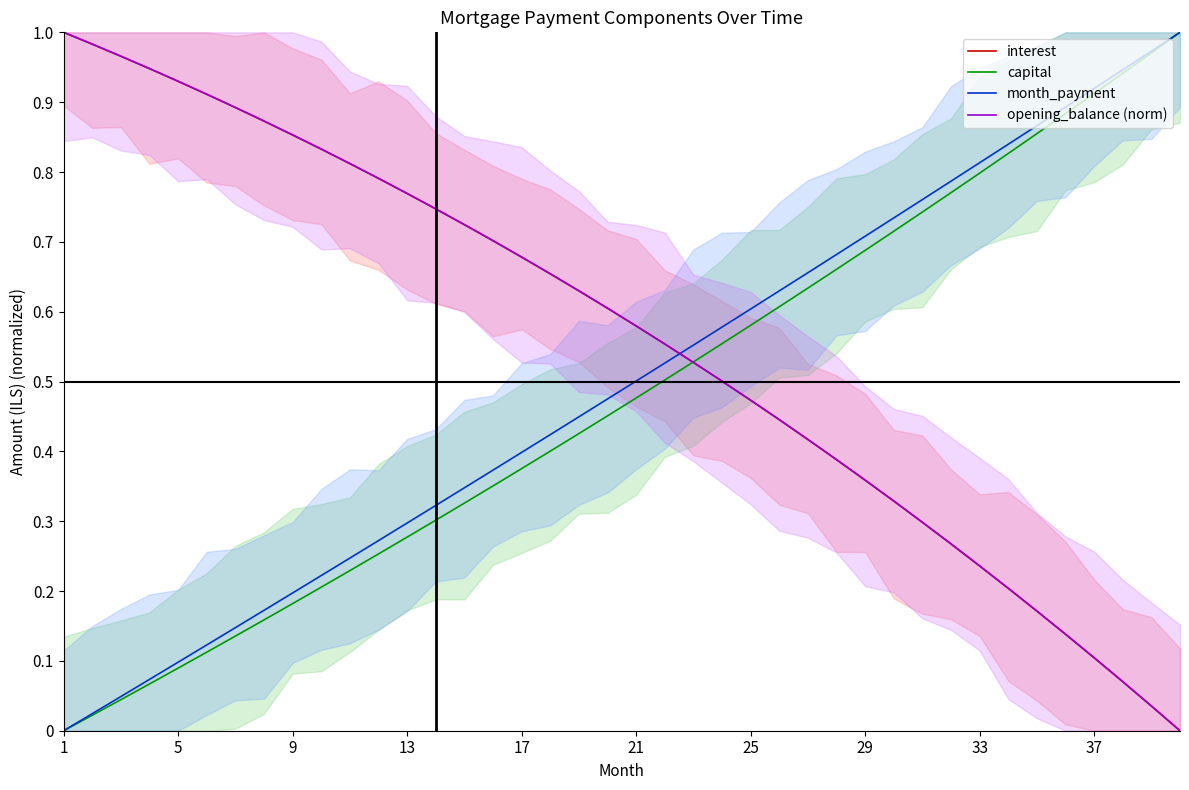

True or false: capital and month_payment cross at least once.

False